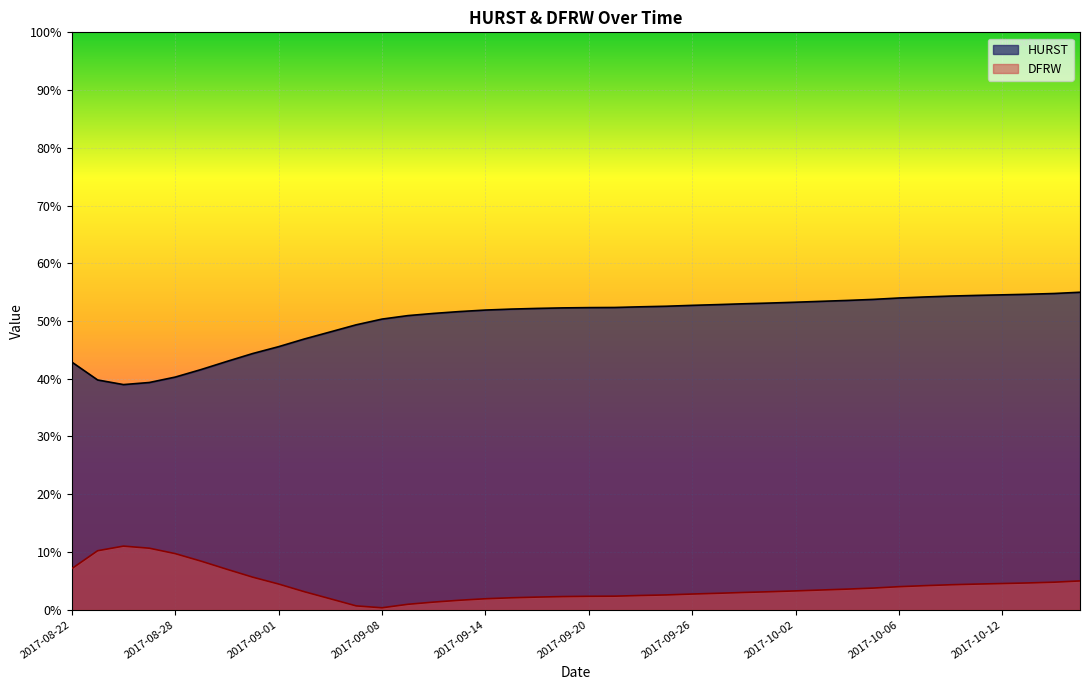

How many distinct data groups are displayed?

2